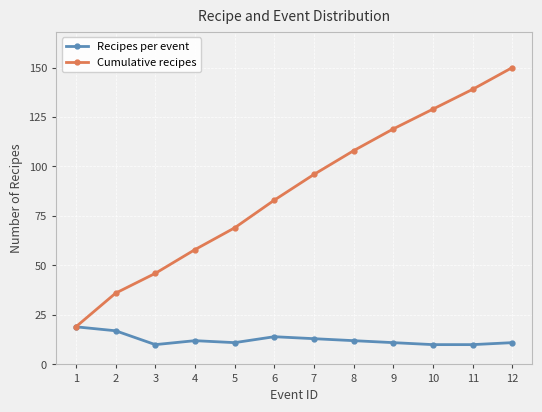

What is the maximum value shown in the chart?

150